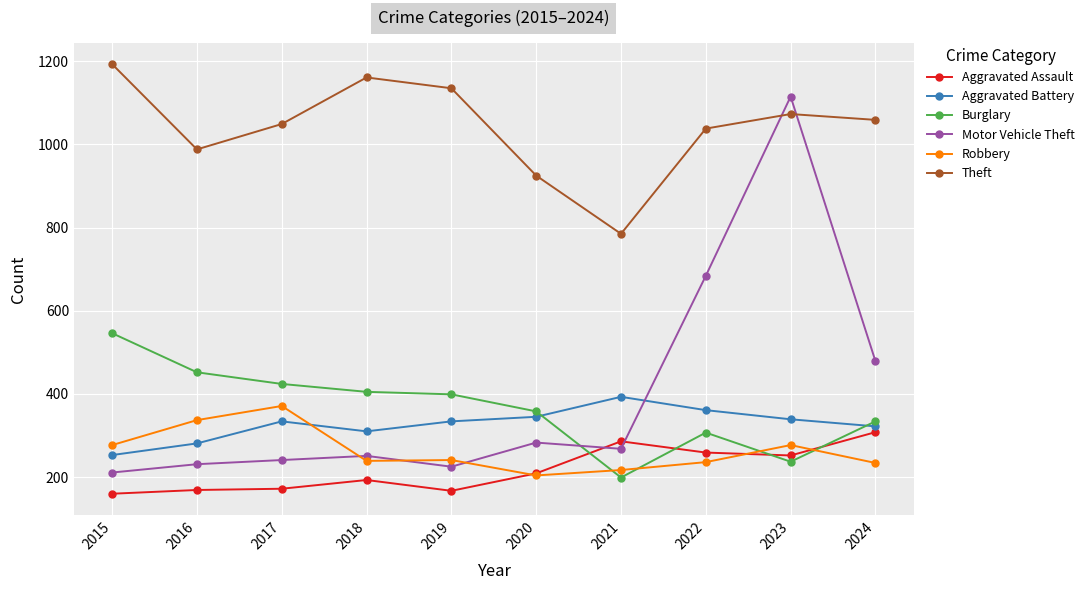

List the series in order of their peak value, highest first.

Theft, Motor Vehicle Theft, Burglary, Aggravated Battery, Robbery, Aggravated Assault